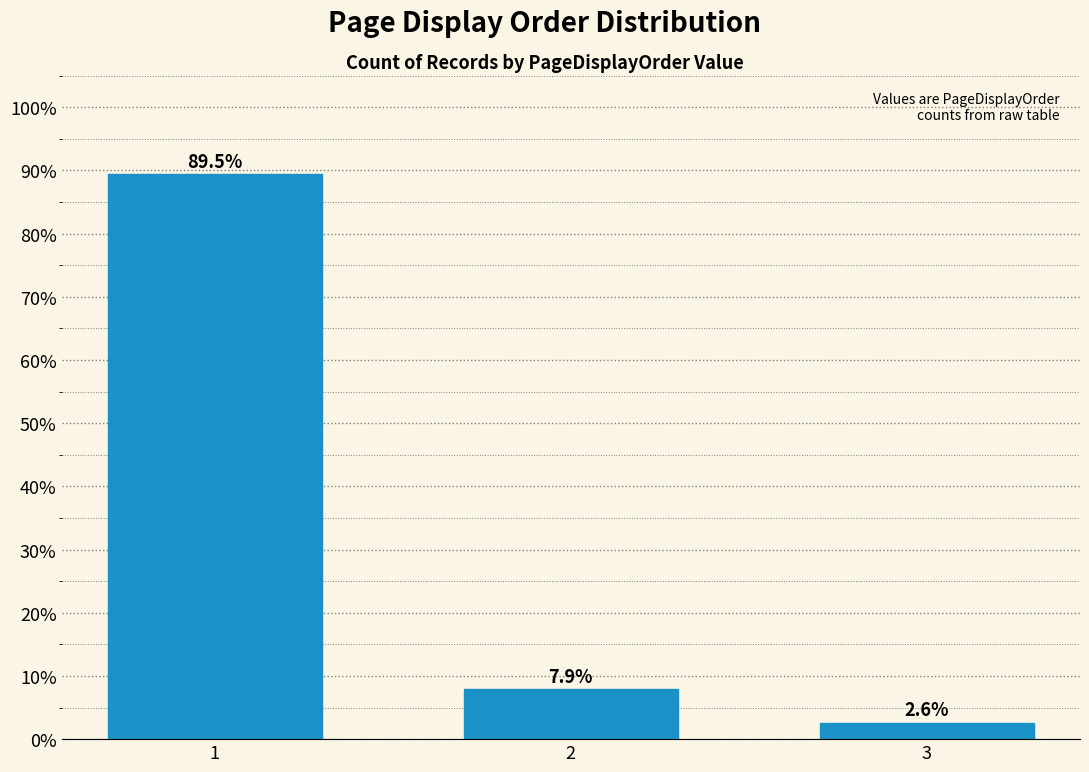

Reading left to right, transcribe all the data shown in this chart.

89.5	7.9	2.6